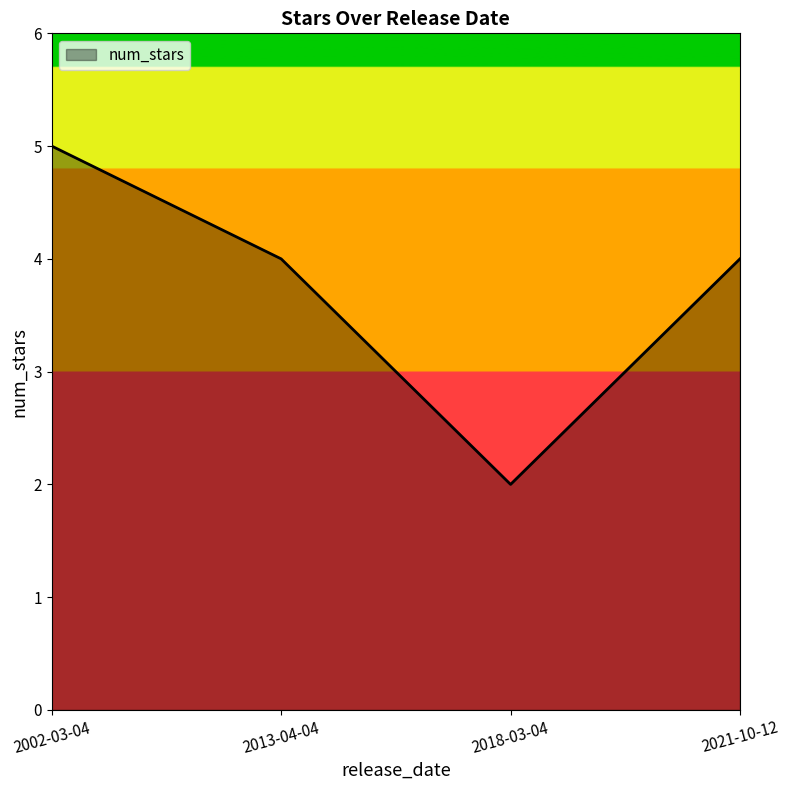

At which category does the data reach its first local valley?

2018-03-04